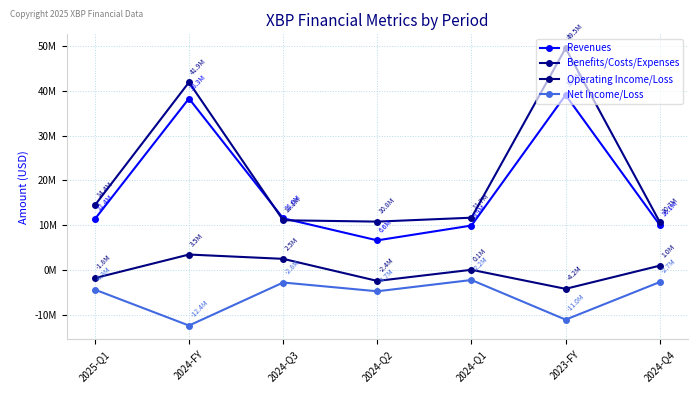

What is the sum of the Benefits/Costs/Expenses values at 2024-Q2 and 2024-Q3?

21925000